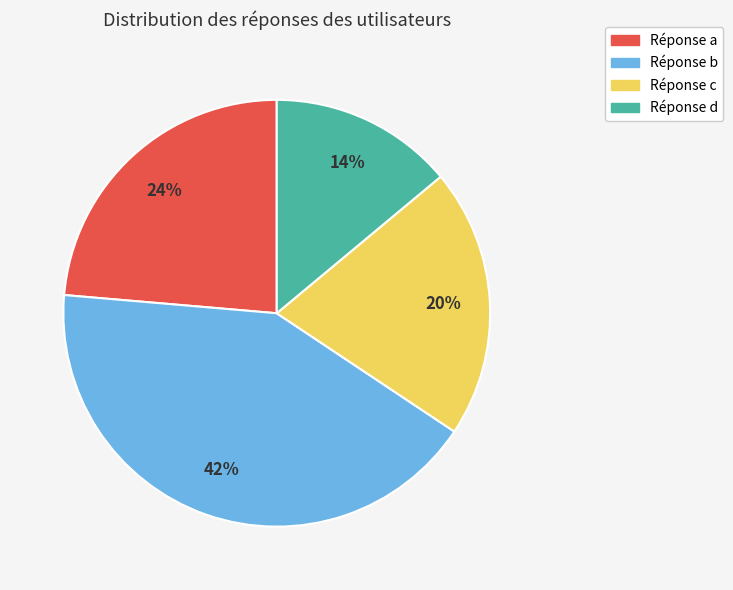

To the nearest percent, what is the average slice percentage?

25%